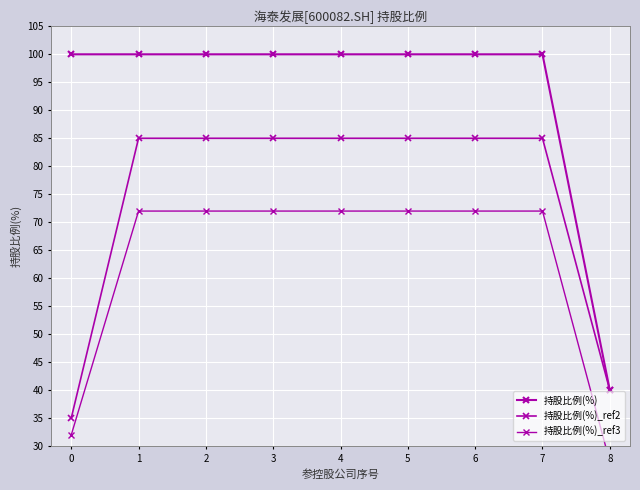

At which category is the sum across all series the highest?

1